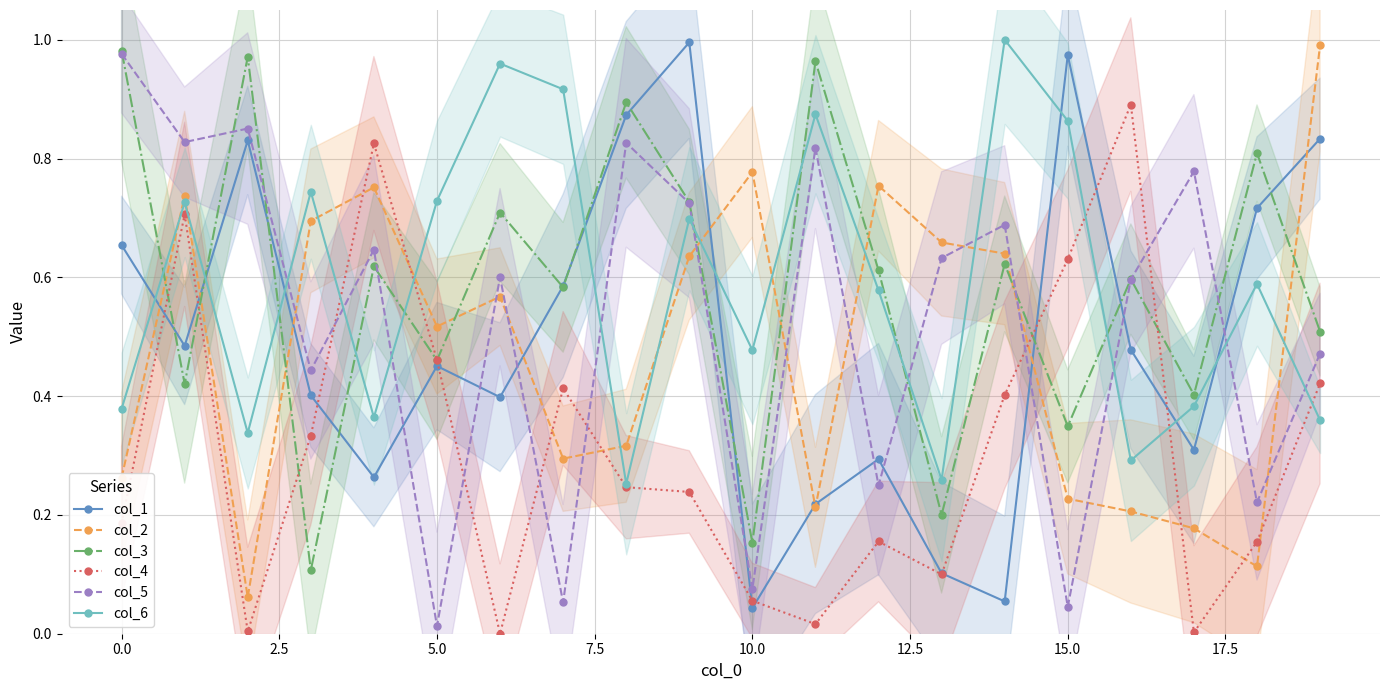

What is the average value of the col_6 series?

0.6